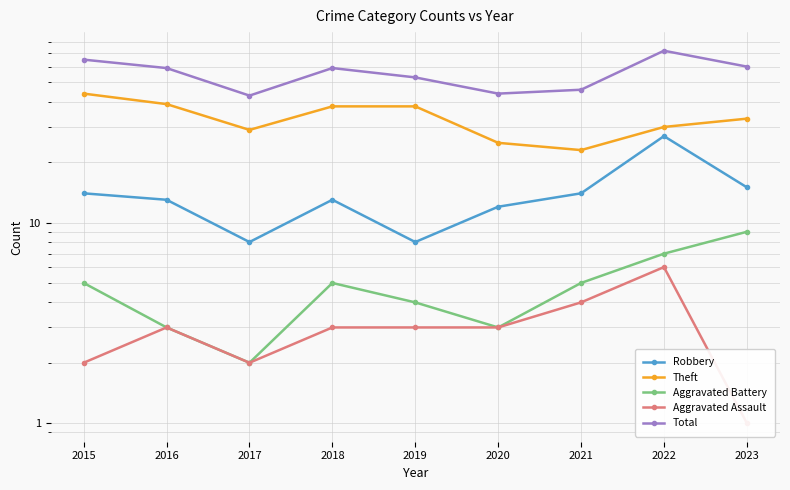

Where is the first local maximum for Aggravated Battery?

2018